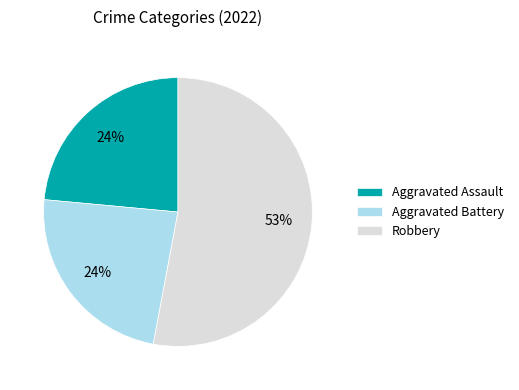

What is the majority slice?

Robbery